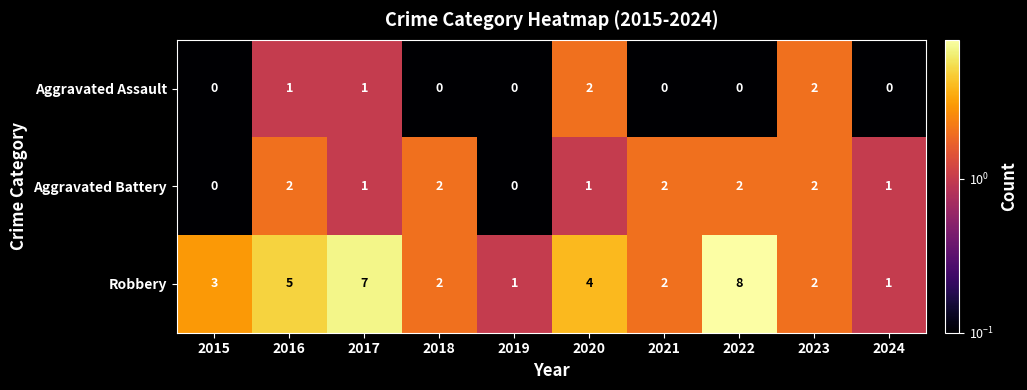

Which series has the largest range (max minus min)?

Robbery